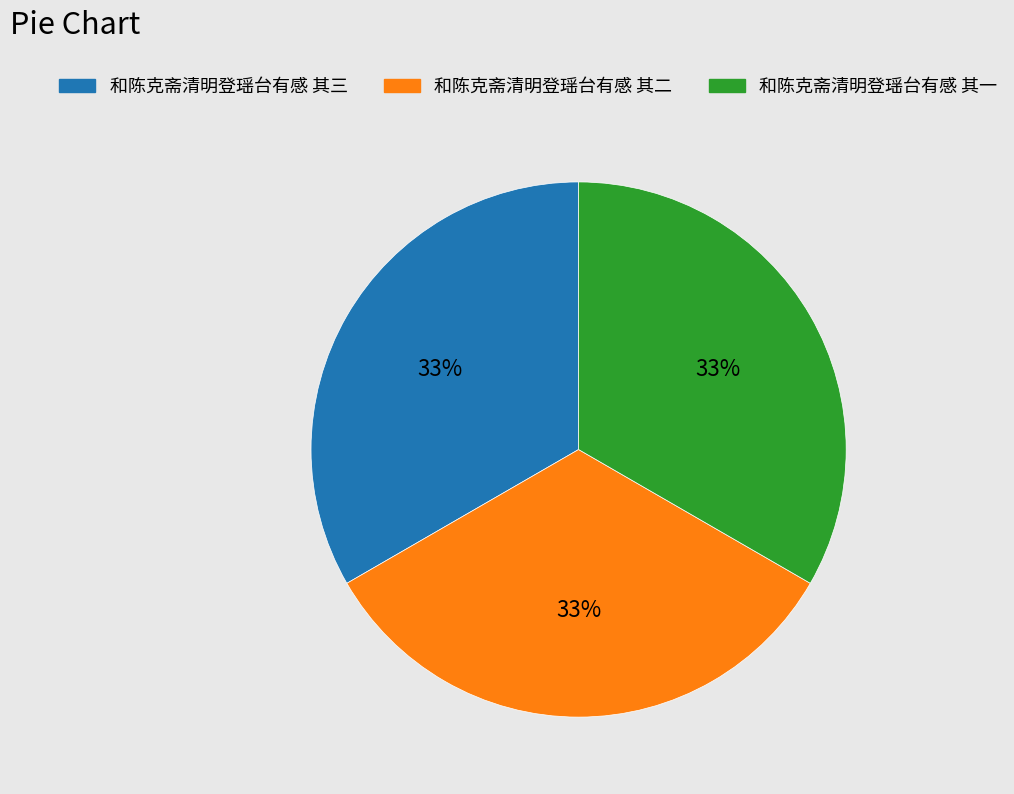

Combined, do 和陈克斋清明登瑶台有感 其二 and 和陈克斋清明登瑶台有感 其一 account for over 50%?

Yes